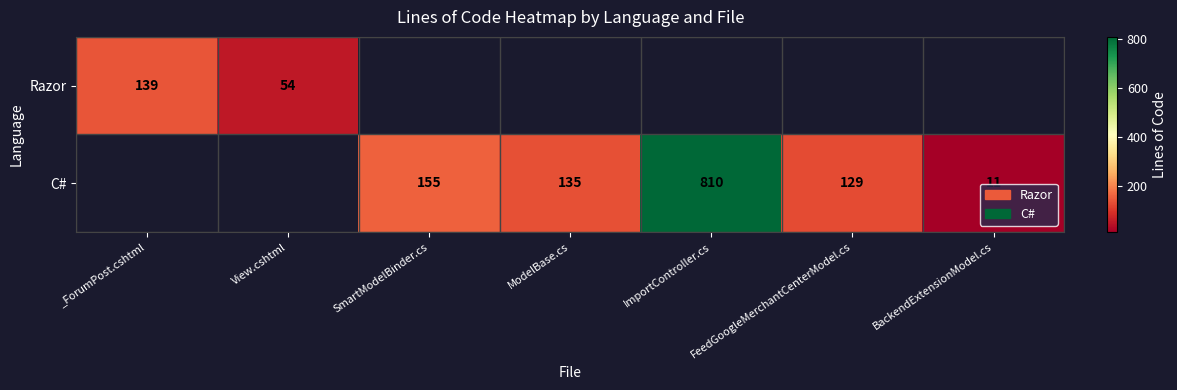

The C# series shows 230 at ModelBase.cs. True or false?

False